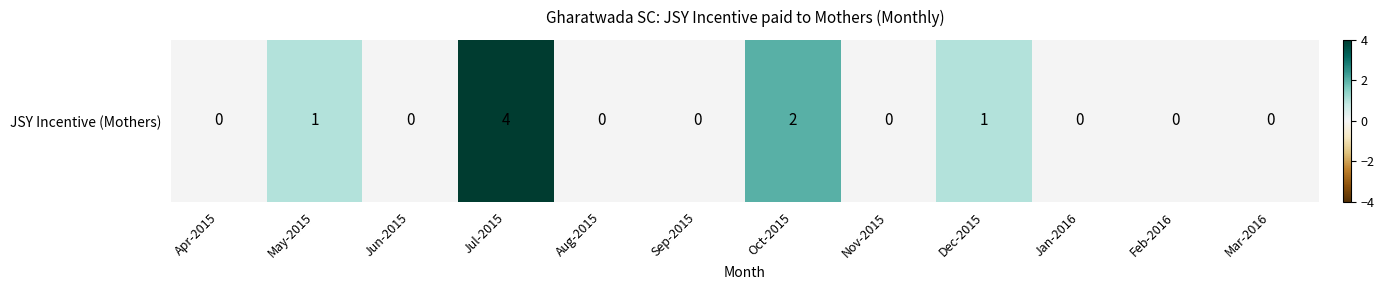

What is the maximum value shown in the chart?

4